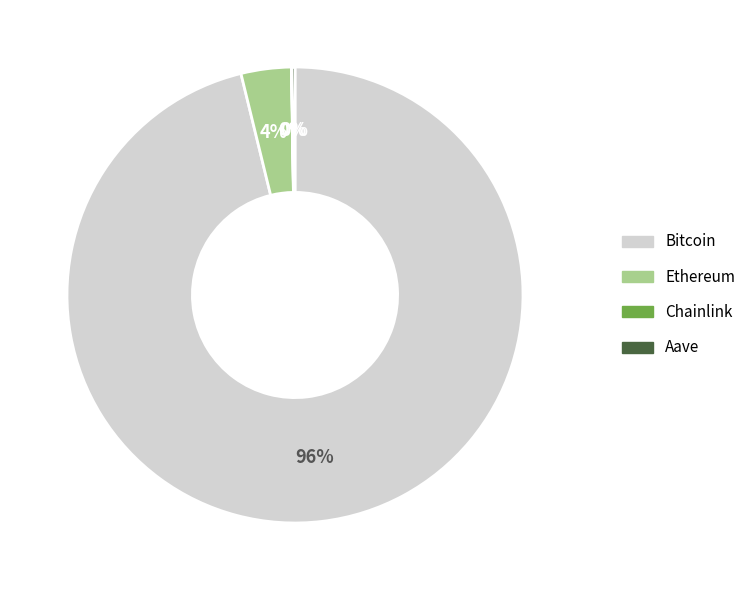

To the nearest percent, what portion does Bitcoin represent?

96%